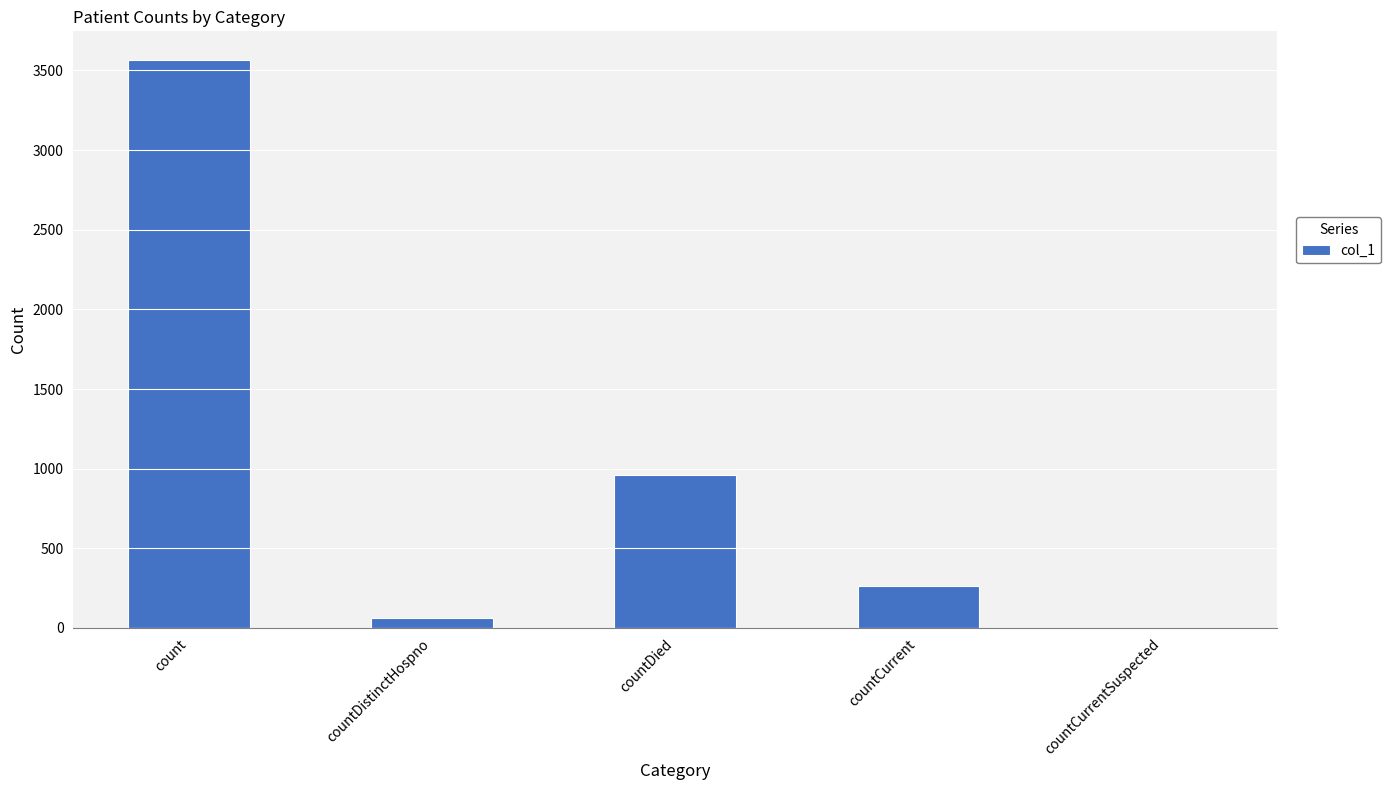

What is the sum of the values at countCurrent and countDied?

1219